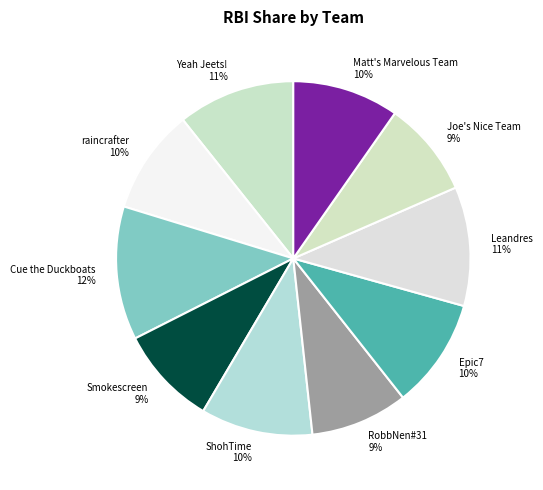

Between ShohTime and Smokescreen, which is larger?

ShohTime